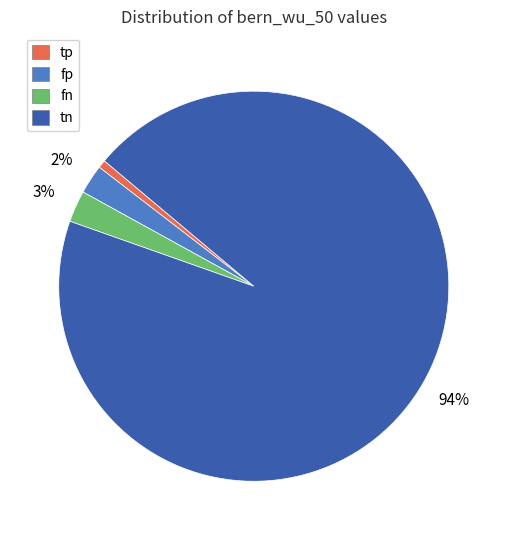

What percentage is the tp slice, to the nearest percent?

1%